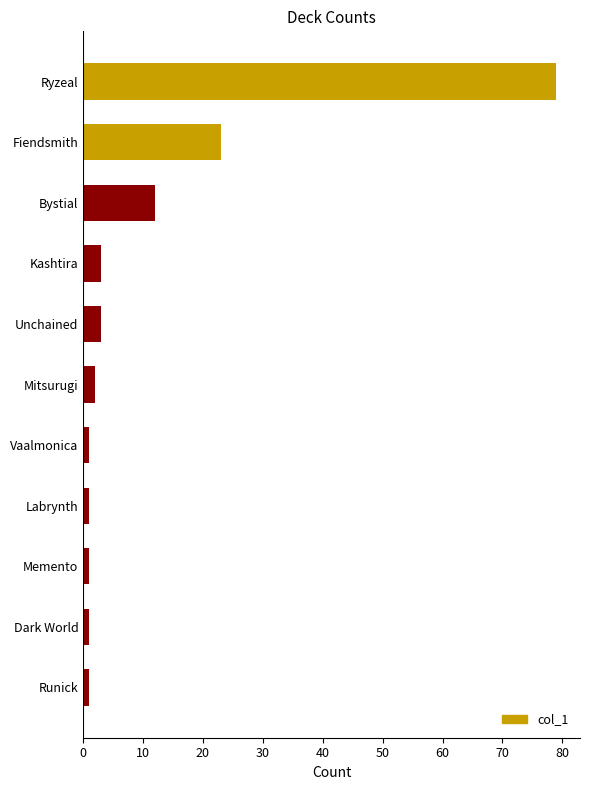

At which category does the chart reach its peak across all series?

Ryzeal